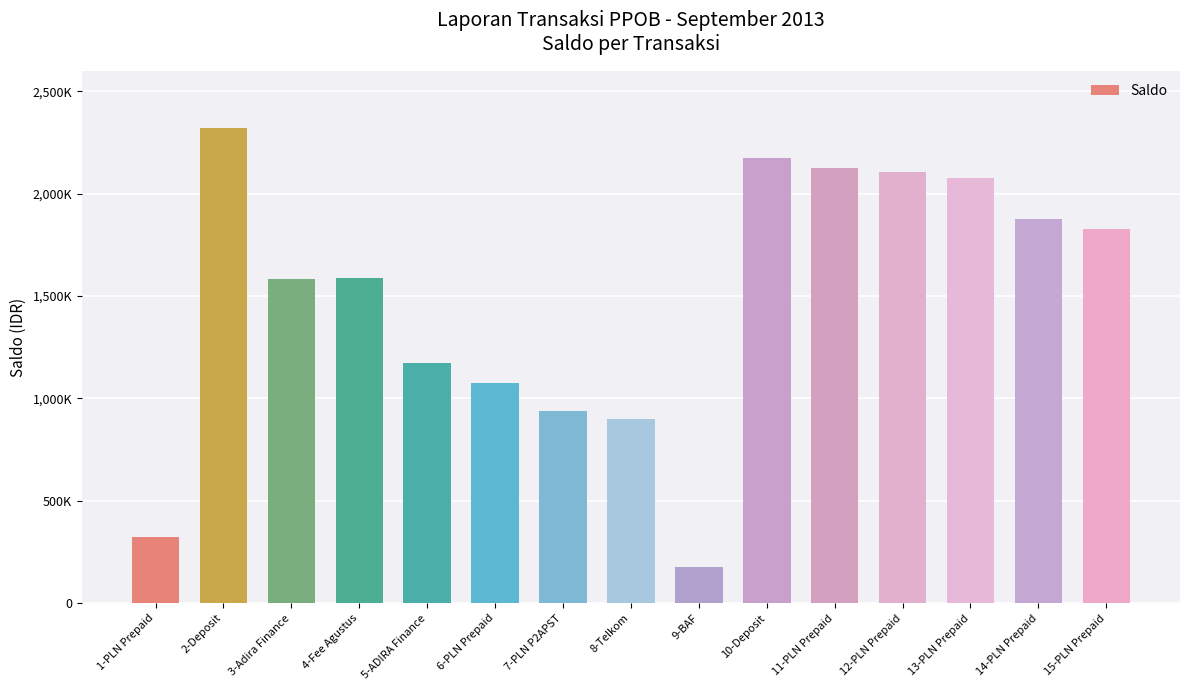

At which label is the value closest to 1249019?

5-ADIRA Finance